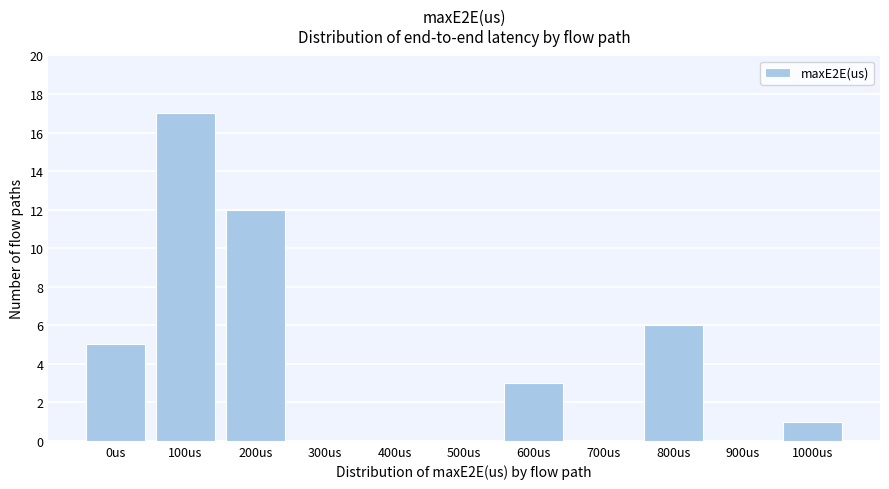

Reading left to right, list all the values displayed in this chart.

0us=5	100us=17	200us=12	300us=0	400us=0	500us=0	600us=3	700us=0	800us=6	900us=0	1000us=1